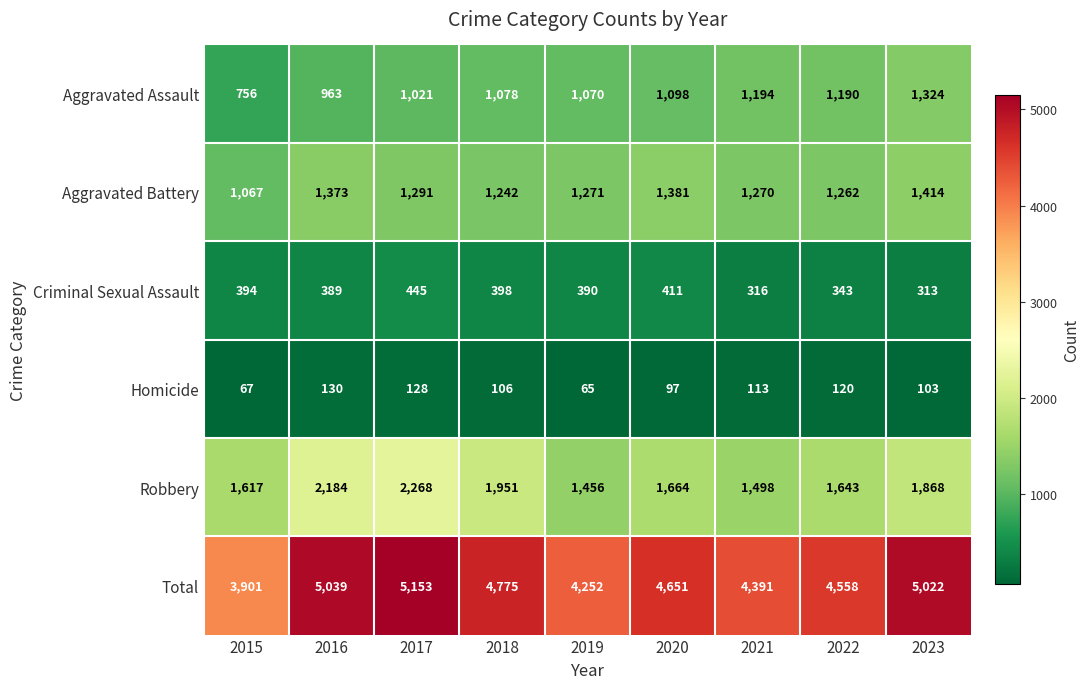

True or false: Aggravated Battery has a value of 1414 at 2023.

True